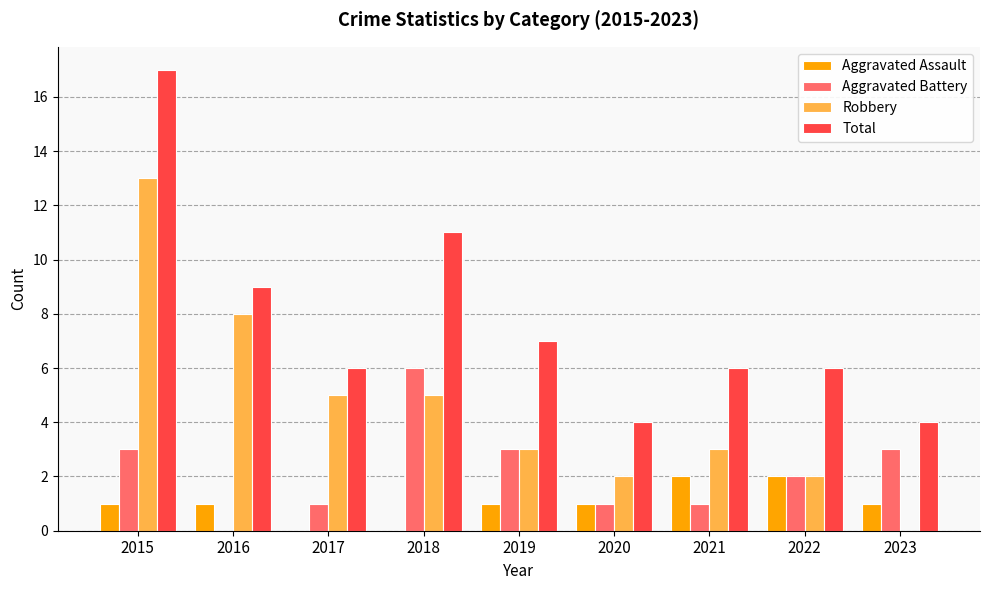

Which series changed the most between 2018 and 2023?

Total